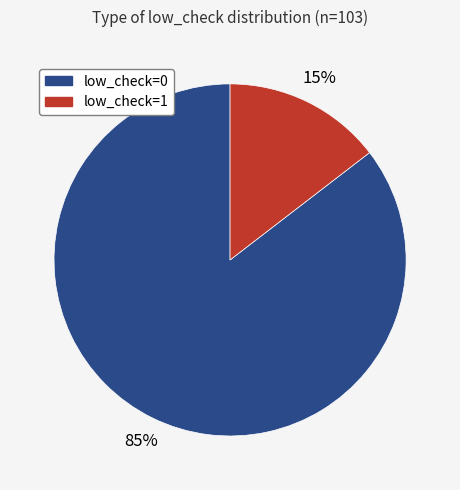

True or false: low_check=1 accounts for 9% of the total.

False